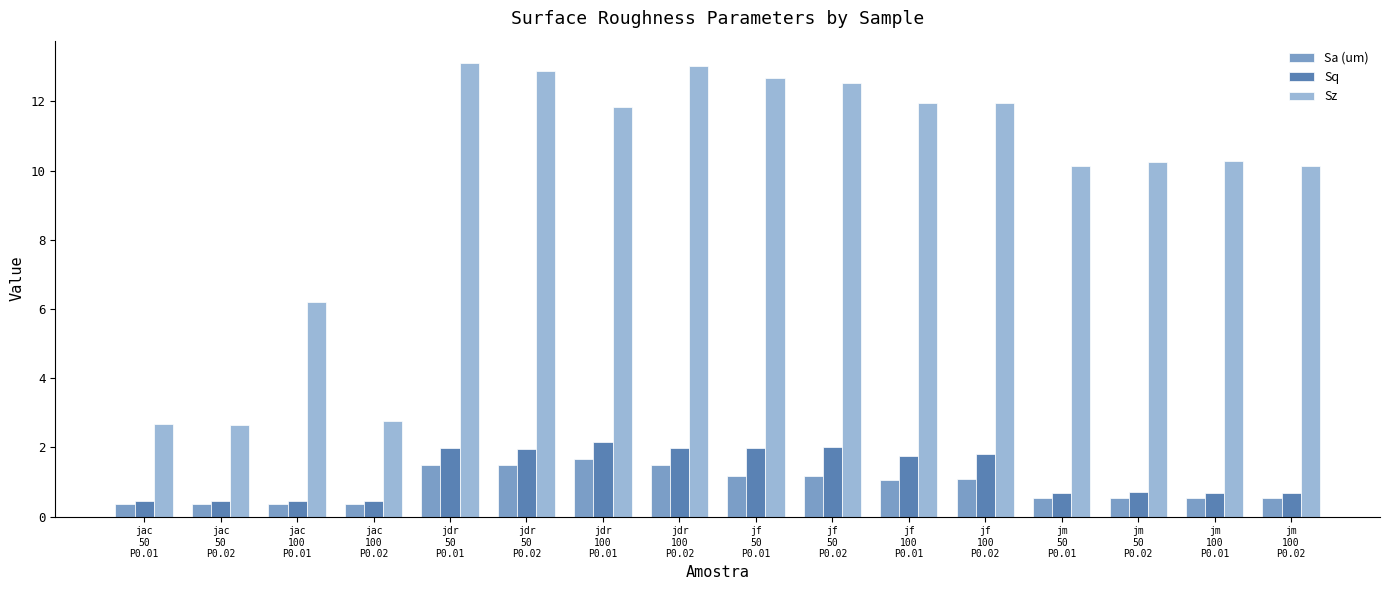

Which series has the largest total across all categories?

Sz